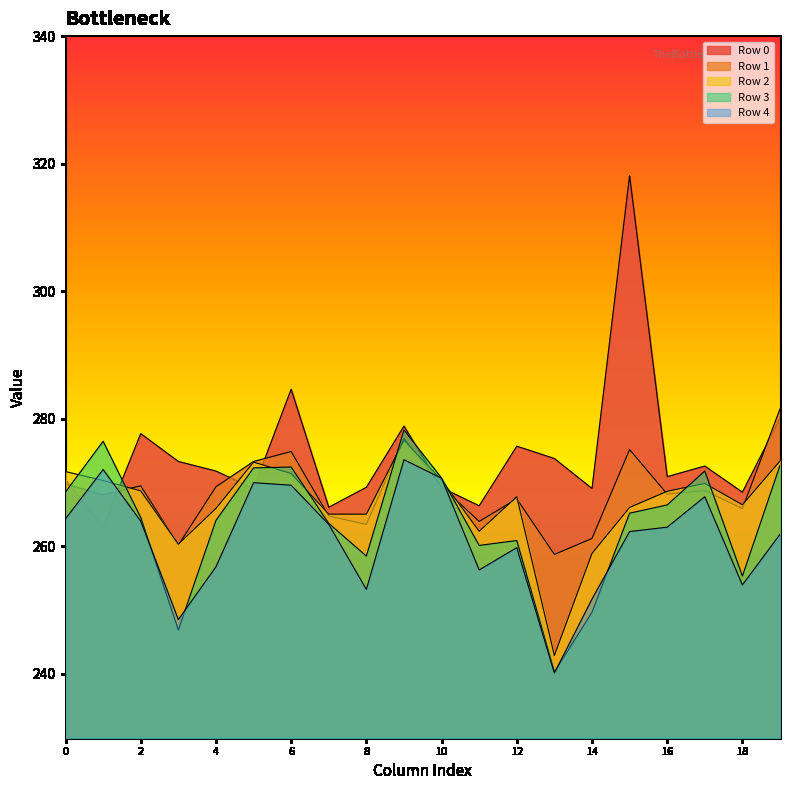

Which has a higher value, 1 or 6?

6